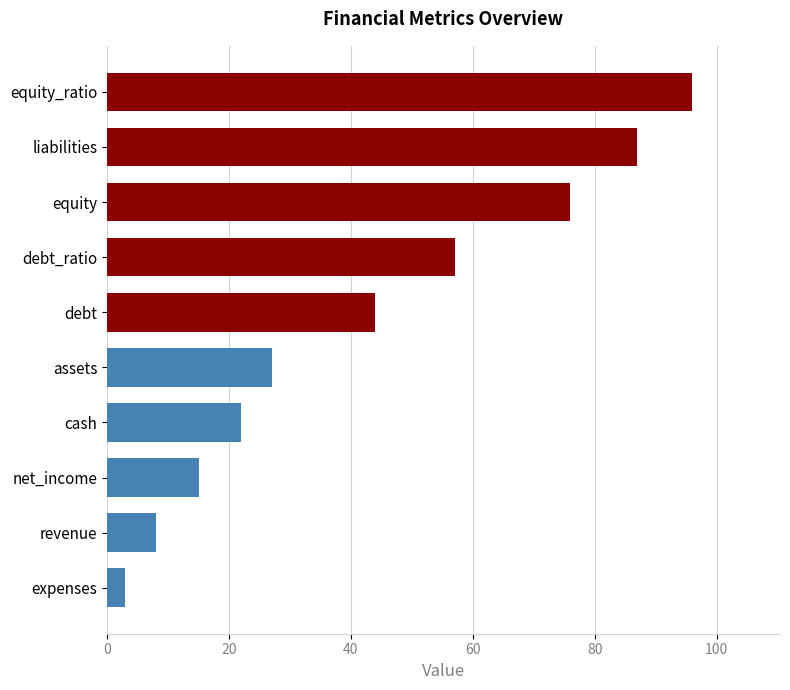

What is the difference between the maximum and second lowest values?

88